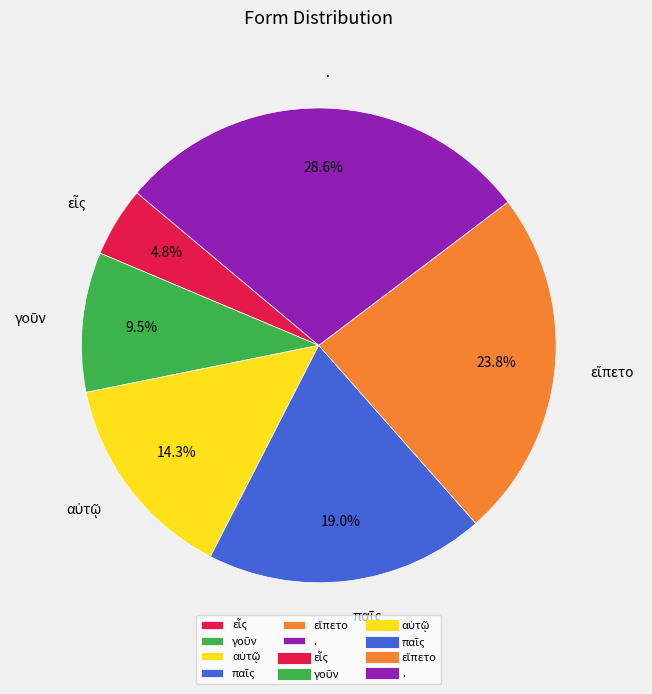

What portion of the pie excludes .?

71.4%